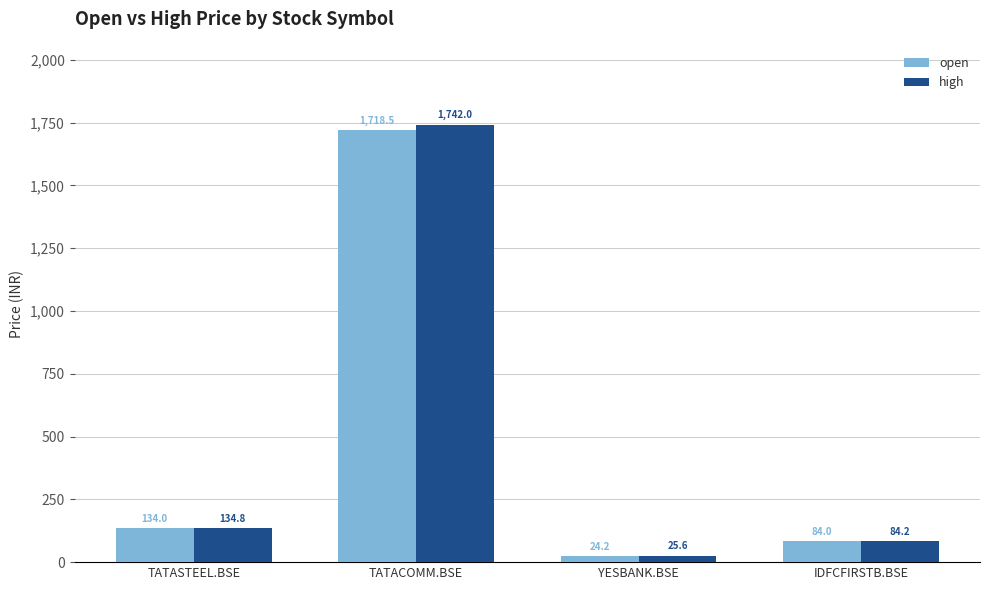

How many categories are shown in the chart?

4